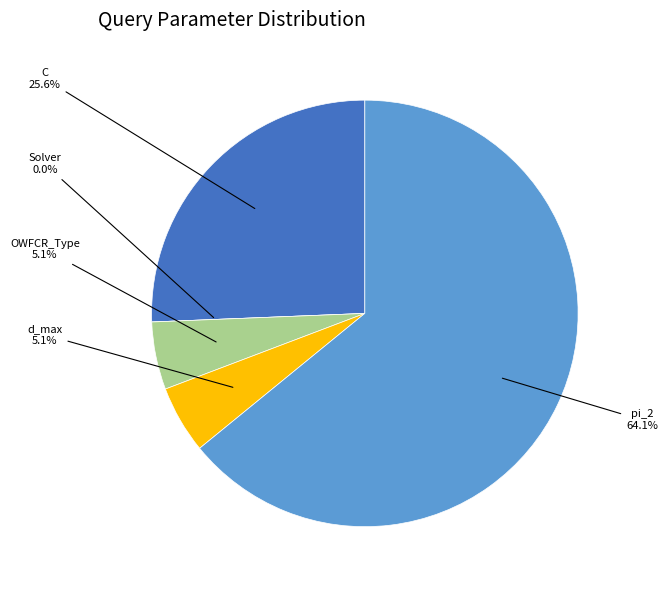

What is the largest slice in the pie chart?

pi_2